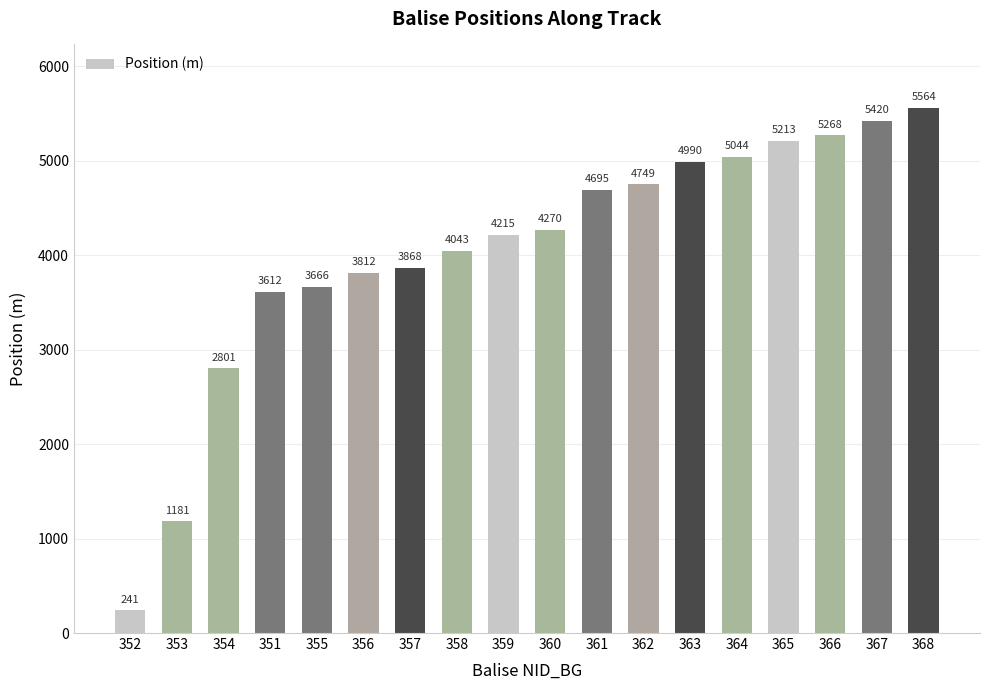

Are the bars horizontal?

No